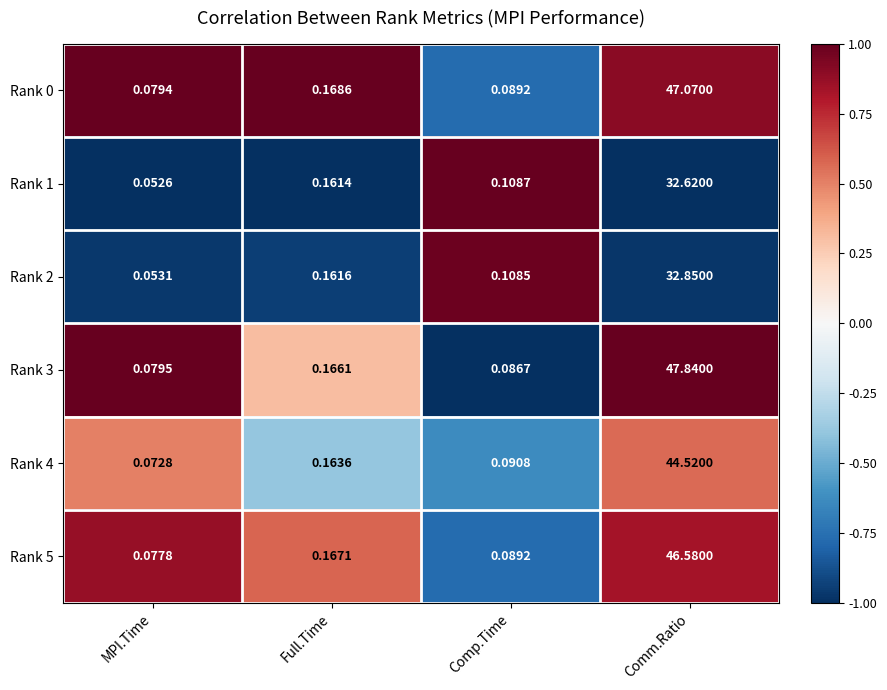

Between Comp.Time and Comm.Ratio, which series saw the biggest shift?

Rank 3